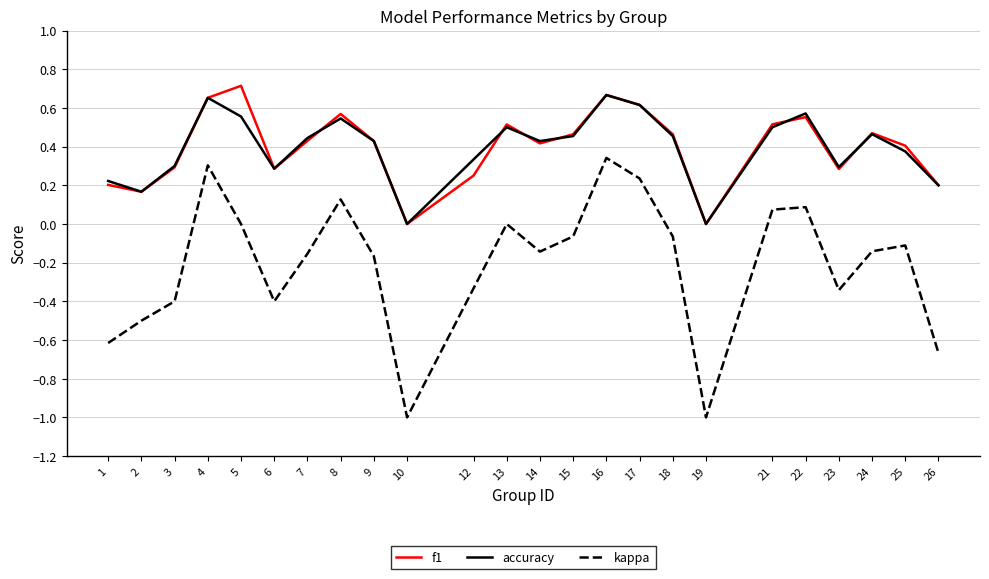

What is the minimum value shown in the chart?

-1.0